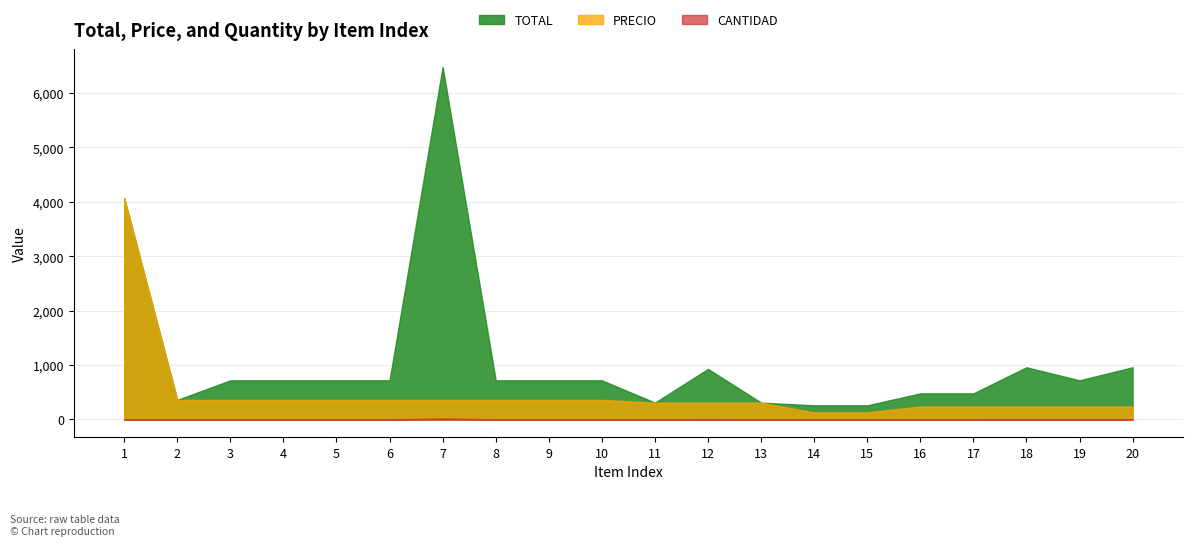

Reading left to right, transcribe all the data shown in this chart.

TOTAL: 4071	360	720	720	720	720	6480	720	720	720	310	930	310	260	260	480	480	960	720	960
PRECIO: 4071	360	360	360	360	360	360	360	360	360	310	310	310	130	130	240	240	240	240	240
CANTIDAD: 1	1	2	2	2	2	18	2	2	2	1	3	1	2	2	2	2	4	3	4